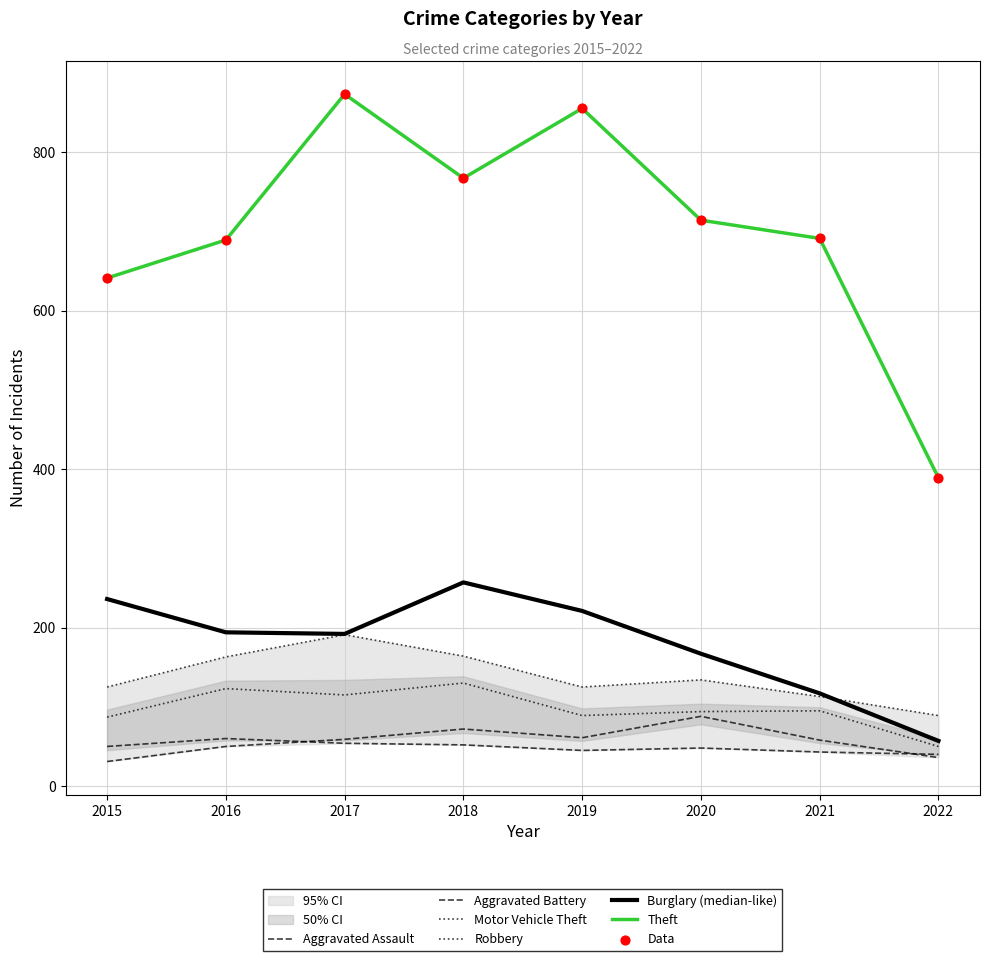

At which category is the sum across all series the highest?

2017